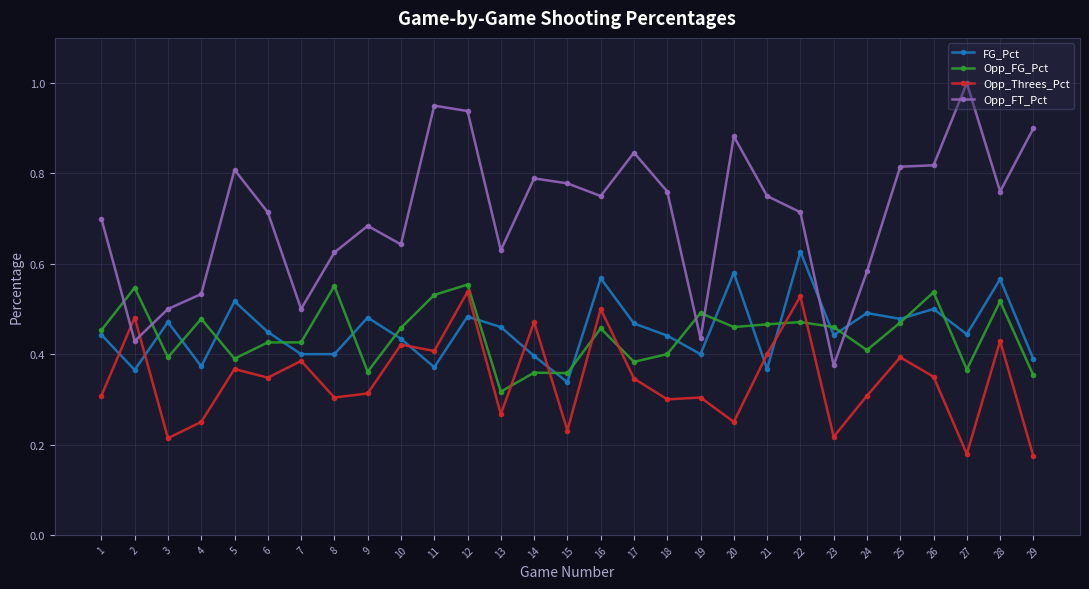

Which category has the lowest value in the Opp_FT_Pct series?

23